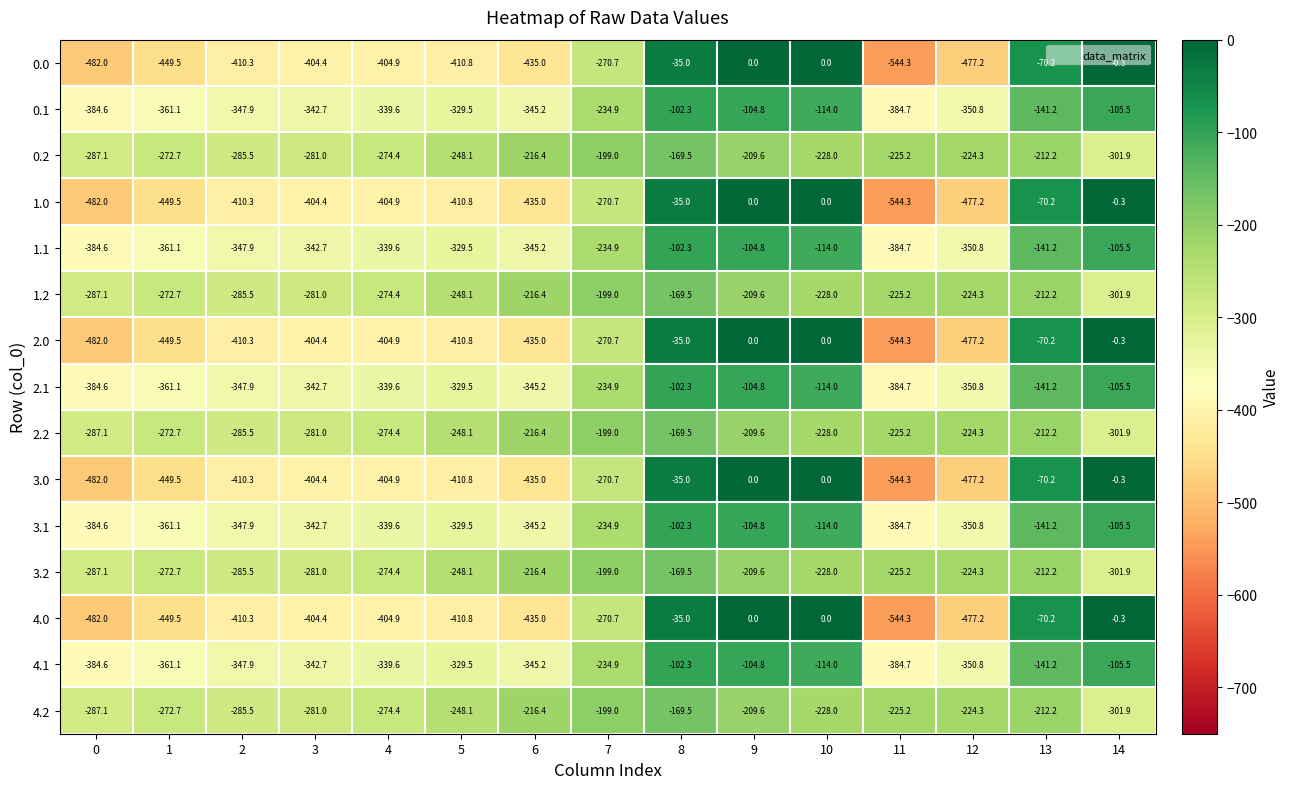

Rank the categories by 3.1 value from highest to lowest.

8, 9, 14, 10, 13, 7, 5, 4, 3, 6, 2, 12, 1, 0, 11